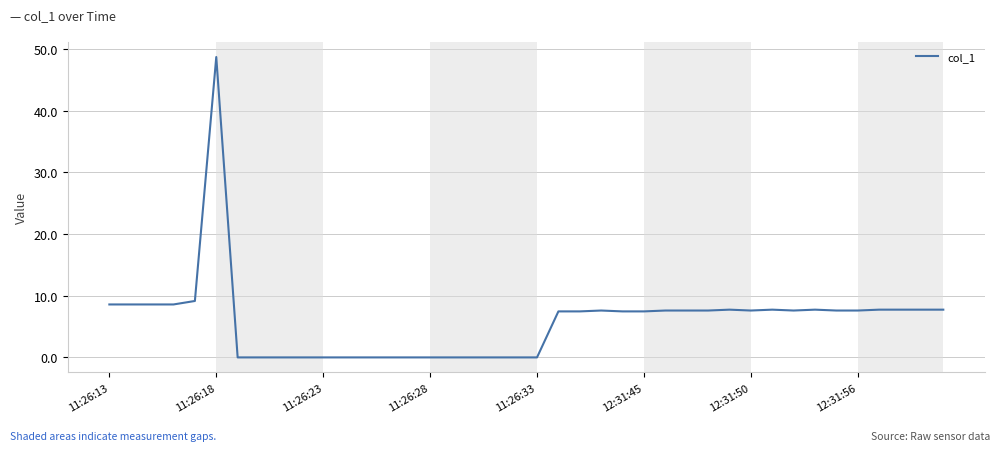

How many distinct data groups are displayed?

1